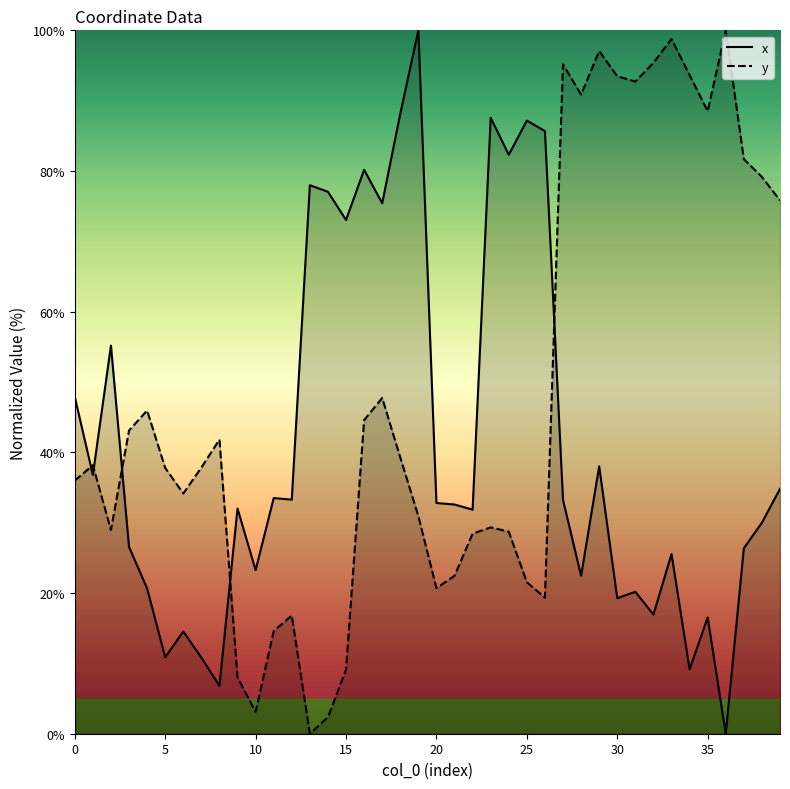

Is it true that x equals 9.3 at 12?

False